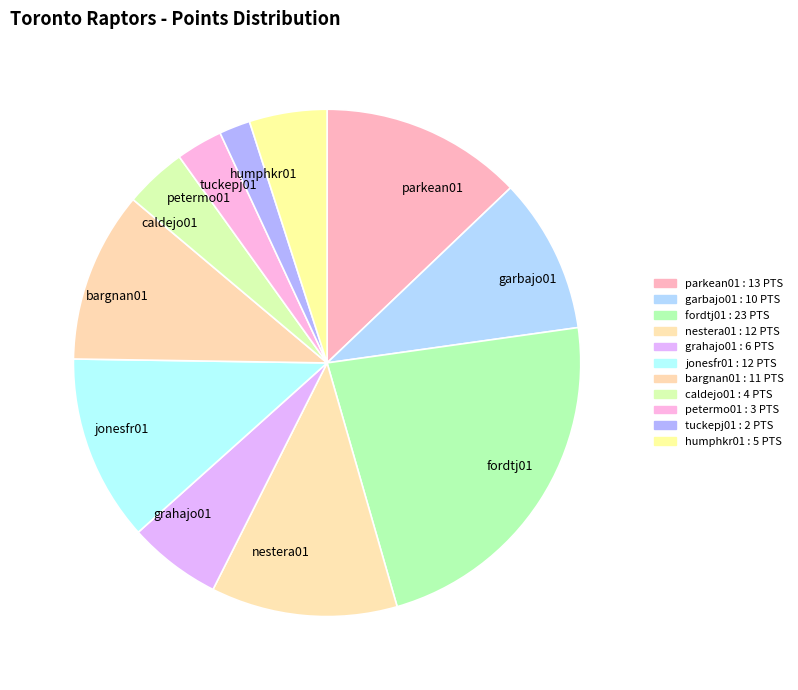

Approximately how many times larger is the value at grahajo01 compared to petermo01?

2.0